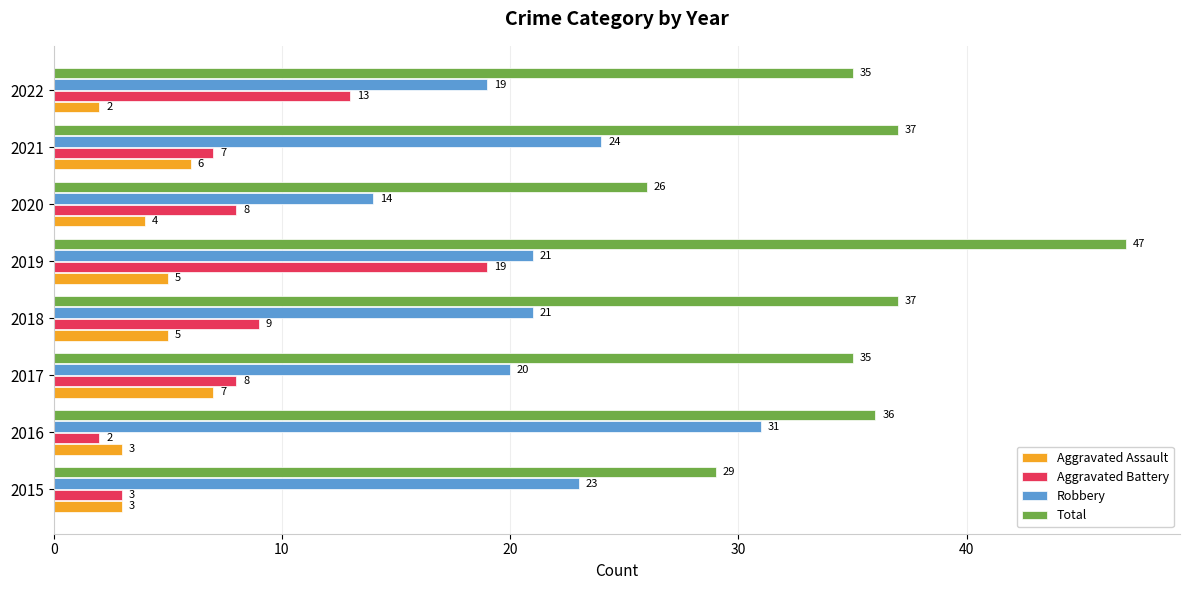

What is the approximate value of Robbery at 2019, to the nearest 10?

20